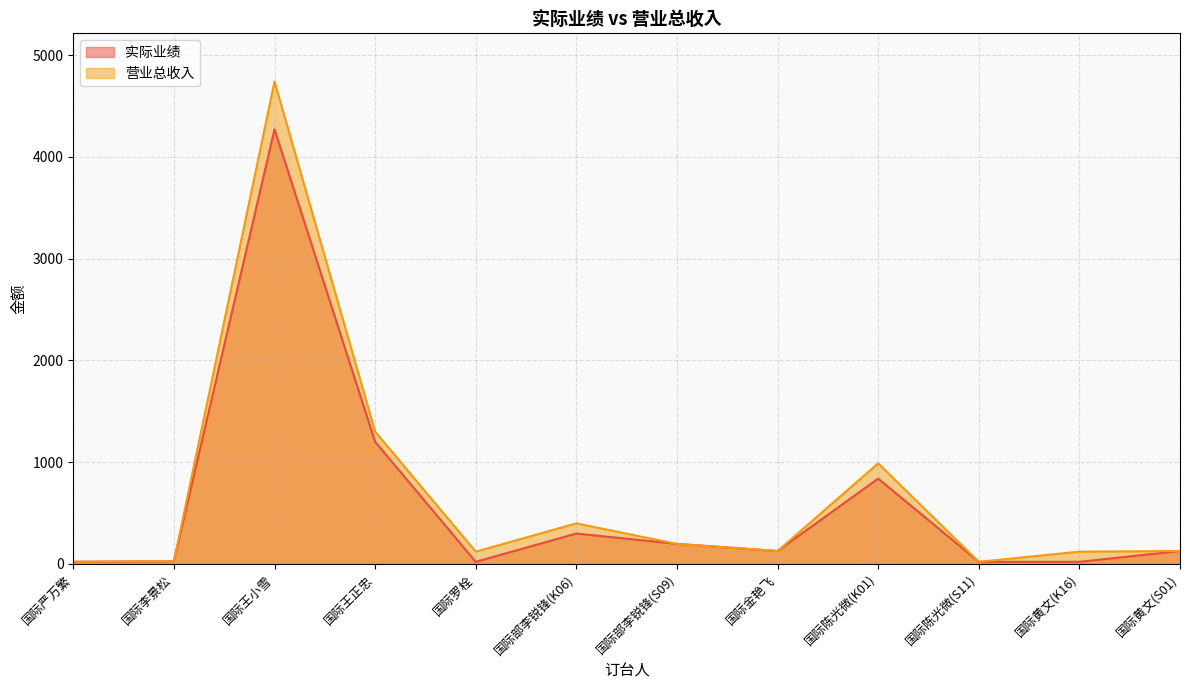

Where is the first local minimum for 实际业绩?

国际罗栓